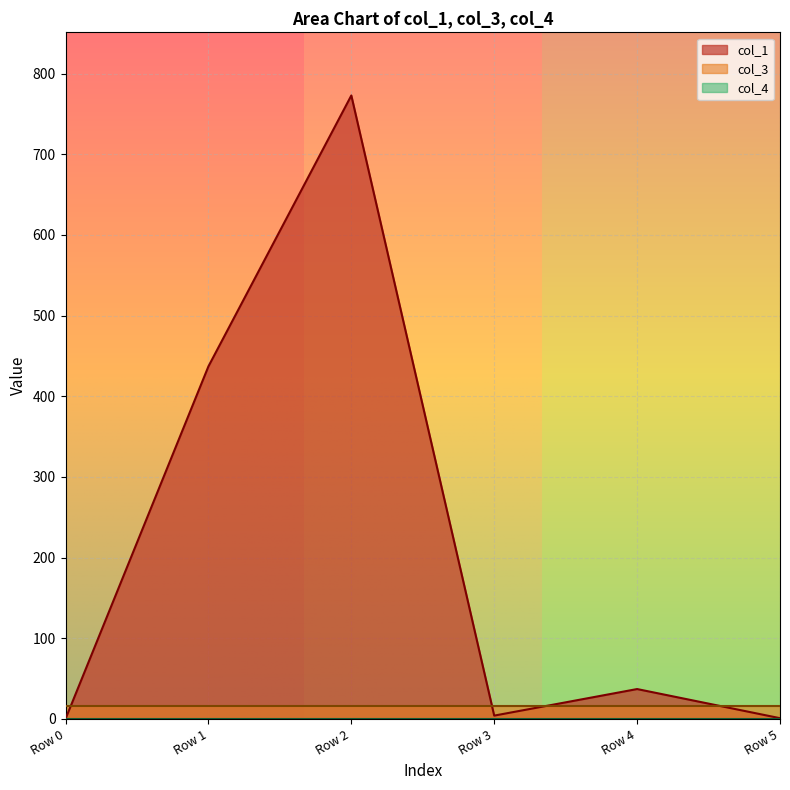

What is the total value across all series at Row 5?

16.9